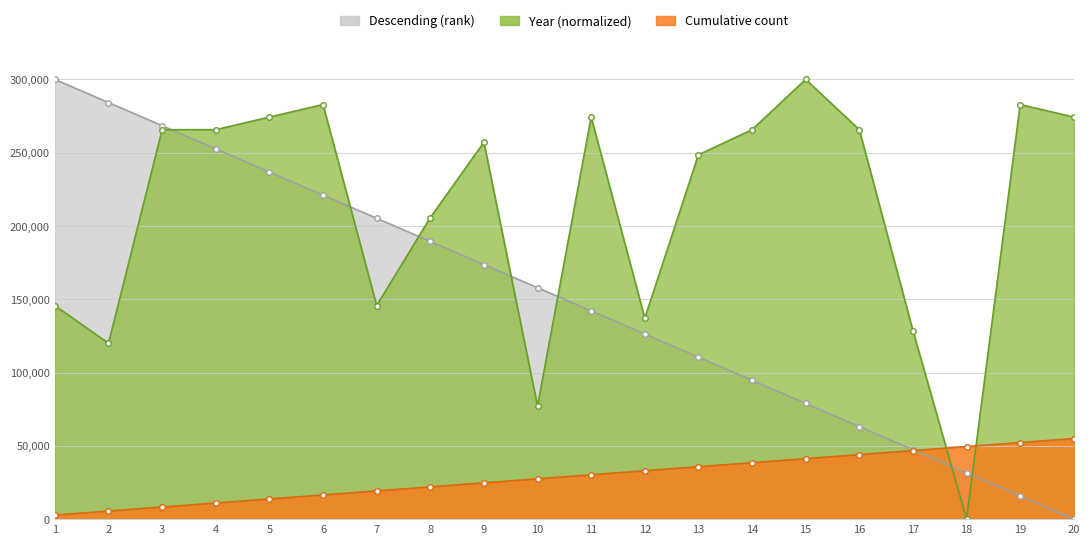

Where do Year and Film Number first cross each other?

3 and 4